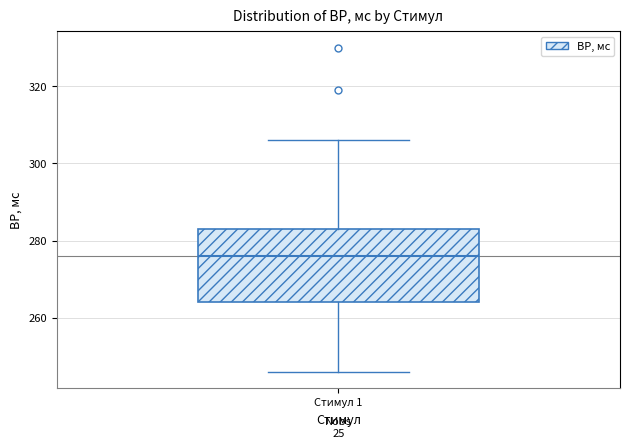

Where does the median line of the box for Стимул 1 sit on the y-axis? The values are not printed on the chart, so give them approximately, as read against the axis.

276